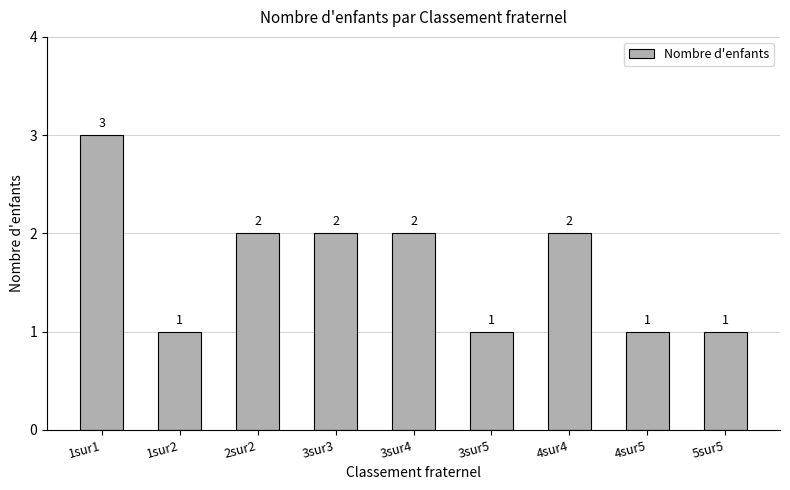

True or false: the data shows 1 at 5sur5.

True